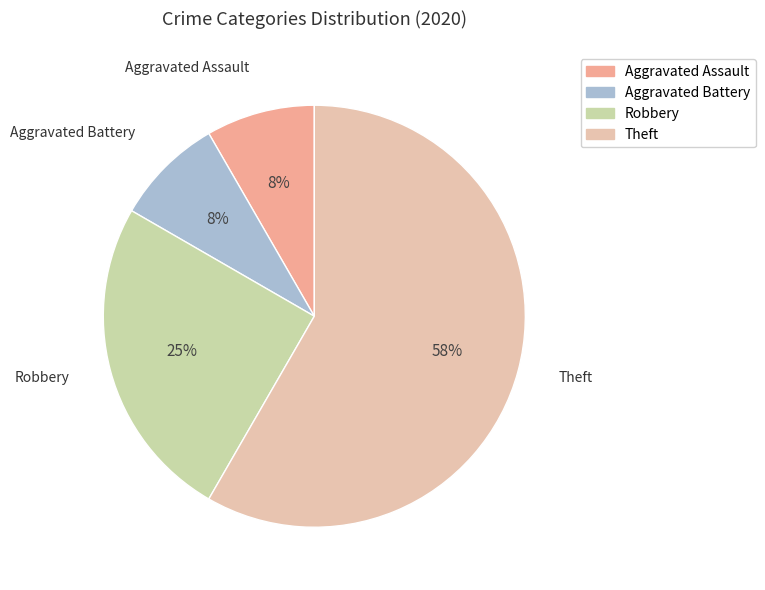

Which has a higher value, Aggravated Battery or Theft?

Theft